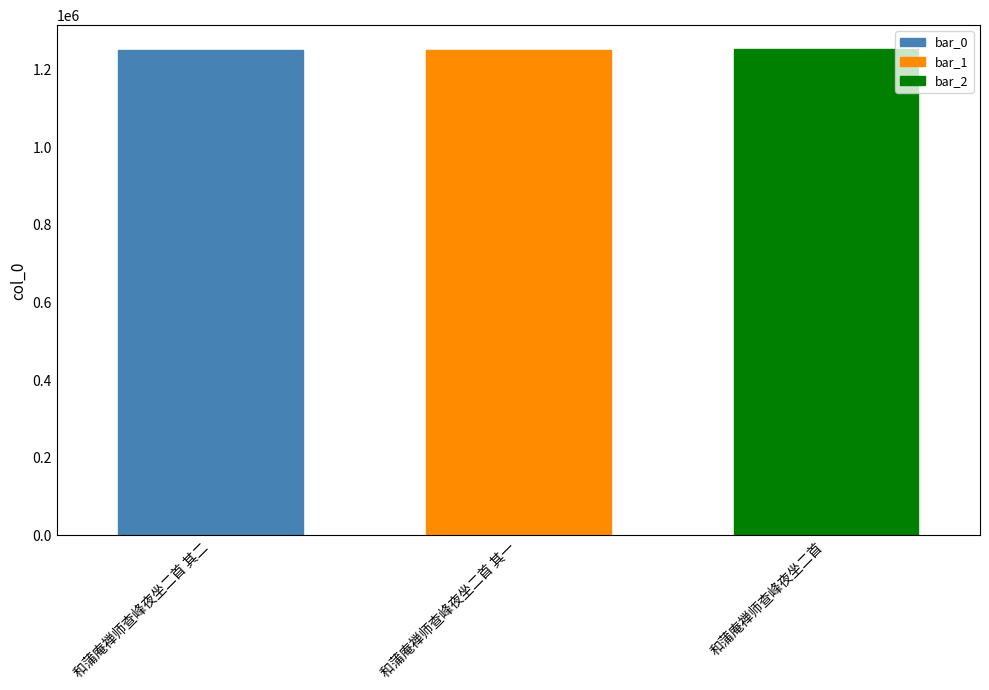

The bar_2 series shows 471683 at 和蒲庵禅师查峰夜坐二首 其一. True or false?

False